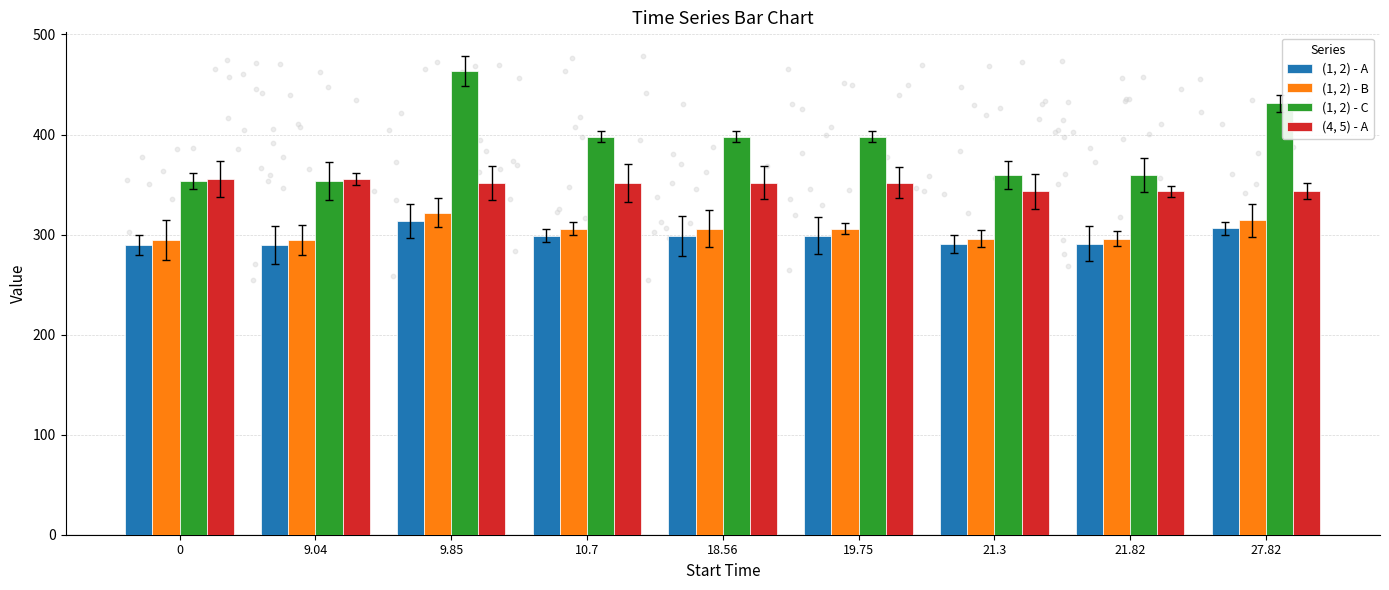

What is the total value across all series at 18.56?

1354.8